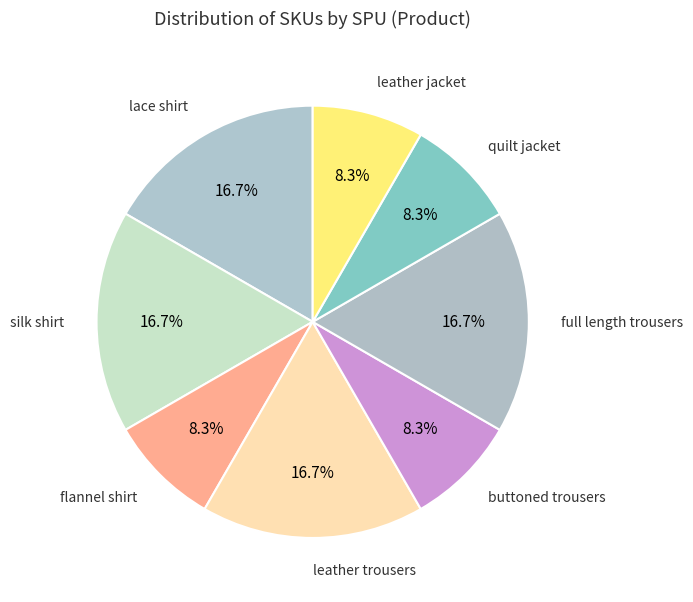

How many slices are in this pie chart?

8